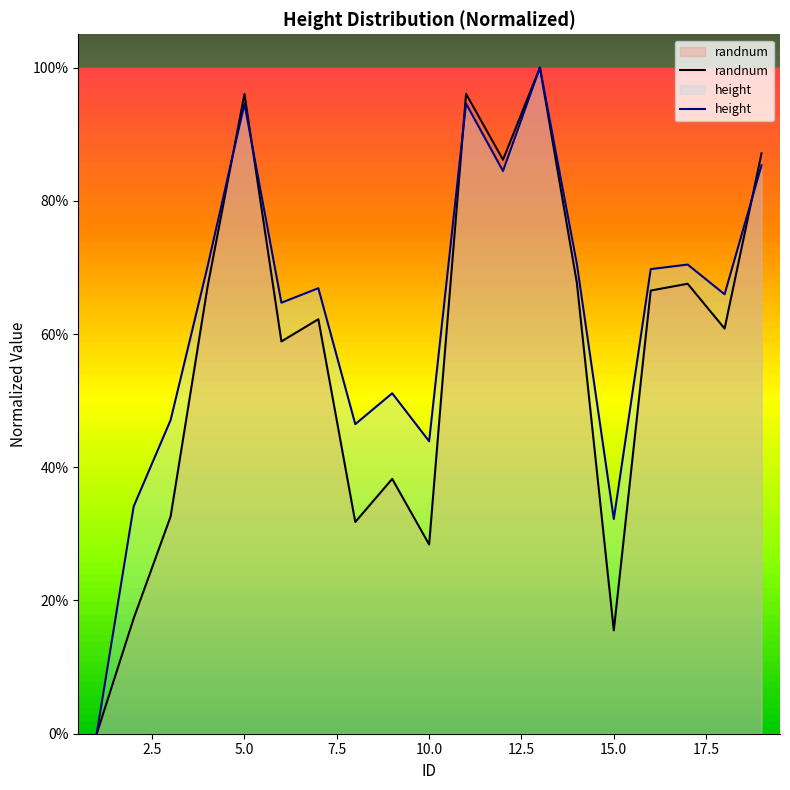

How many data points in height are above 0?

18